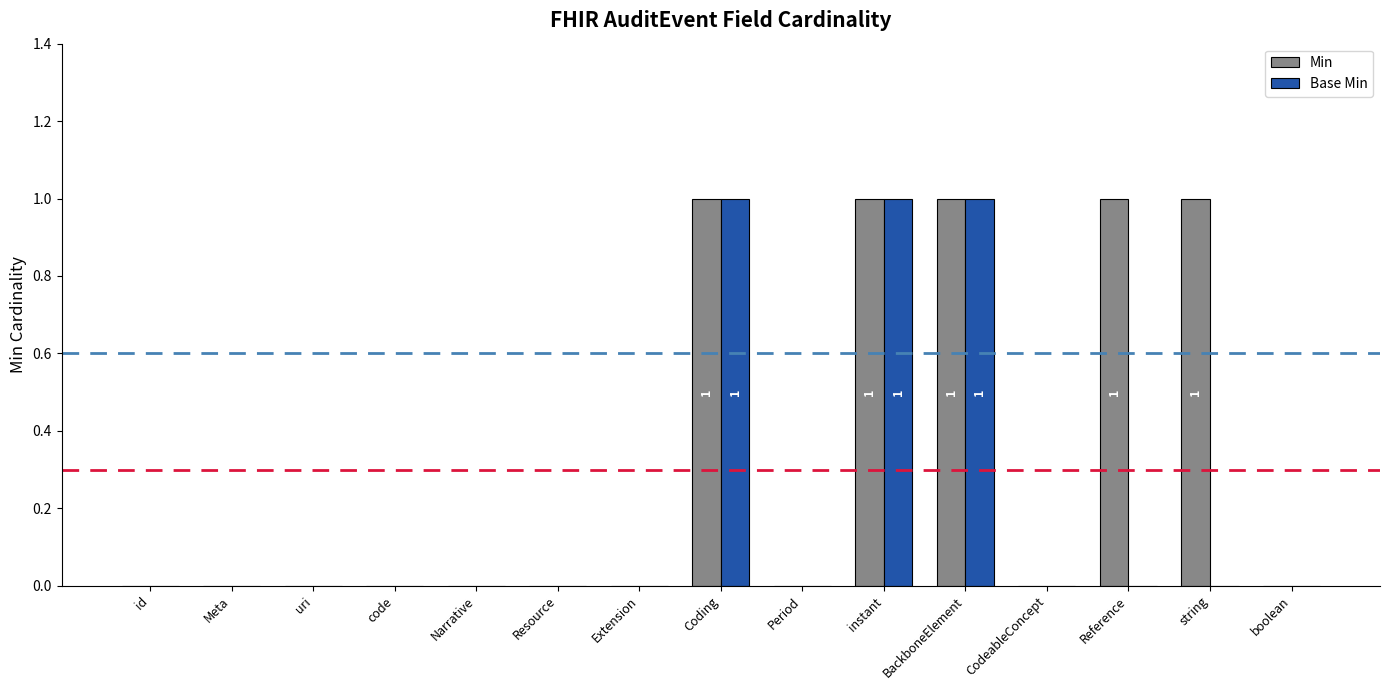

Which series has the largest total across all categories?

Min